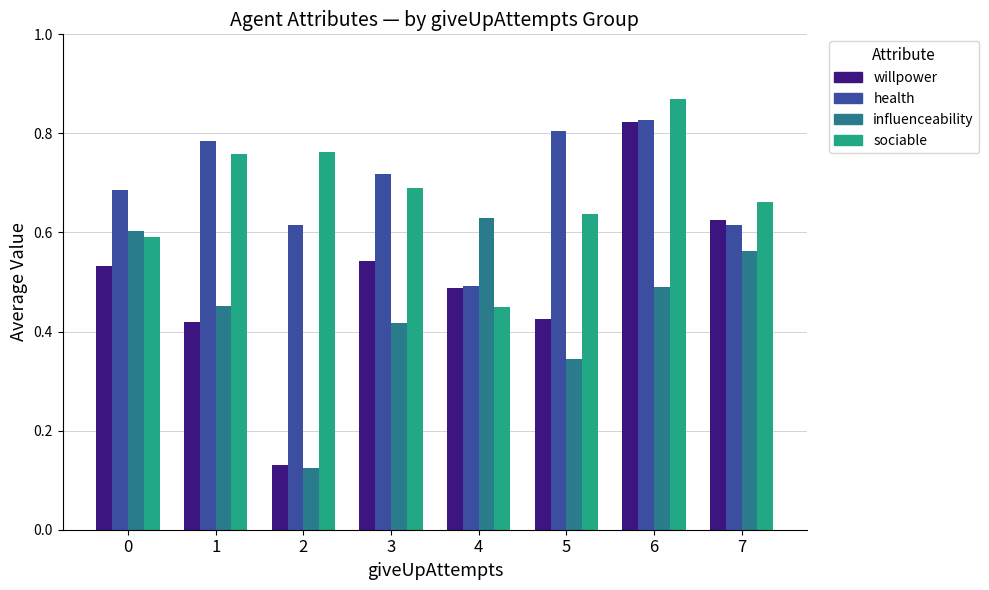

Is the value of sociable at 7 greater than the value of influenceability at 2?

Yes